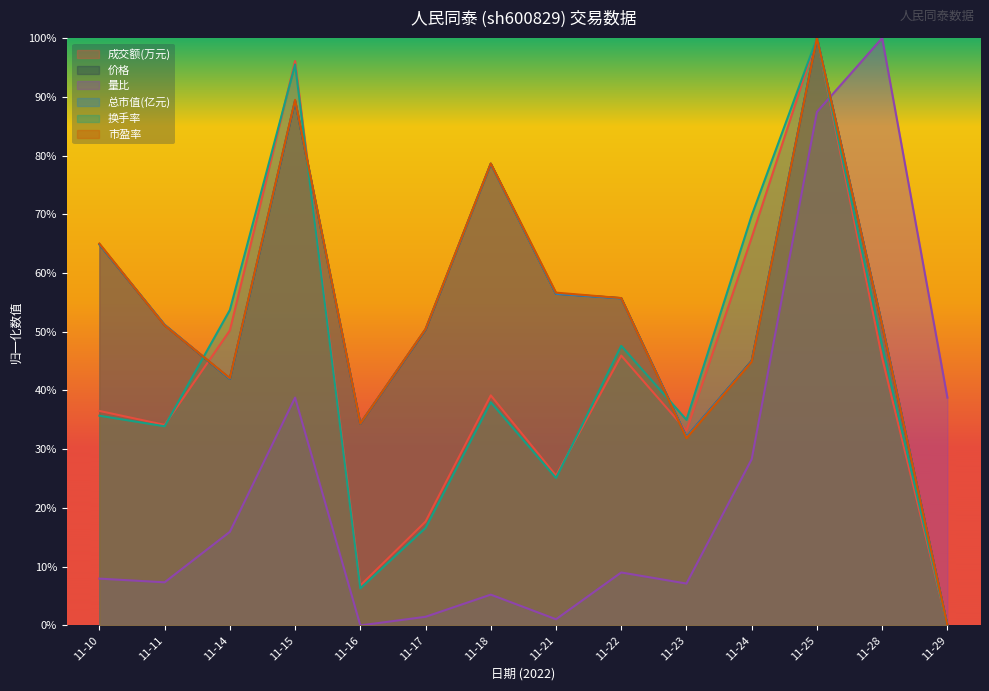

True or false: 量比 and 市盈率 intersect in this chart.

True